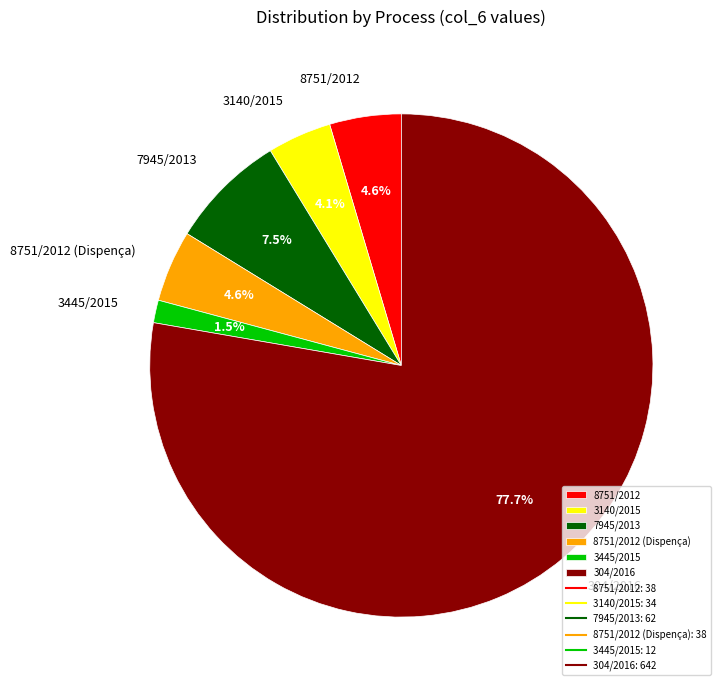

Is there any slice that represents more than half of the pie?

Yes